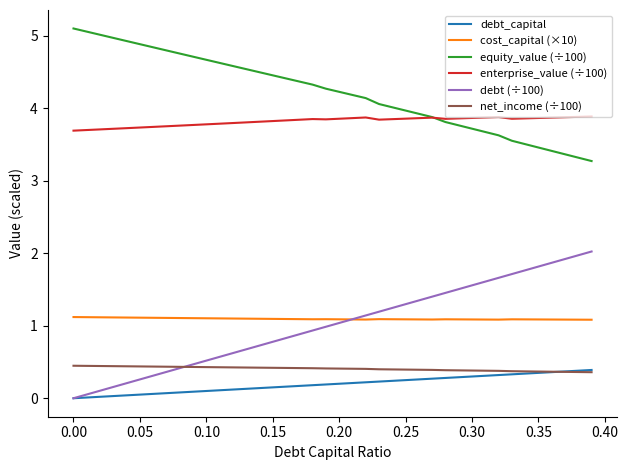

Which series has the largest total across all categories?

equity_value (÷100)